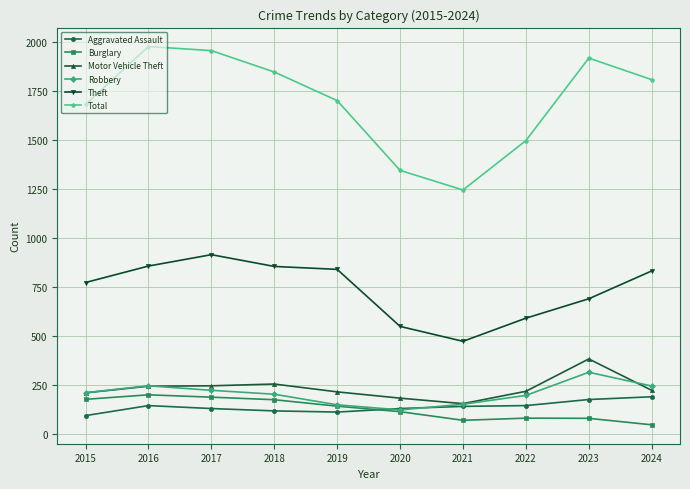

True or false: Robbery and Total intersect in this chart.

False